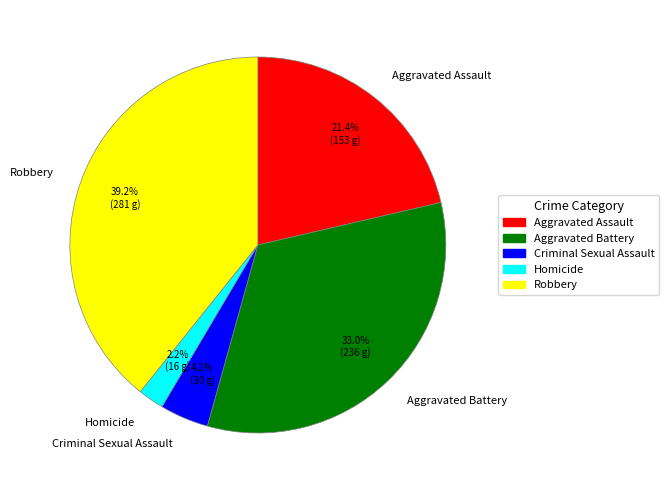

Count the number of slices in the pie.

5